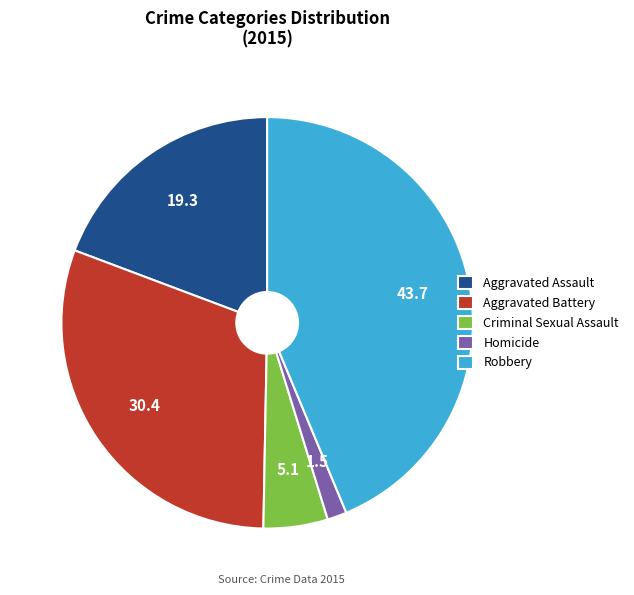

The Aggravated Assault slice represents 19% of the pie. True or false?

True